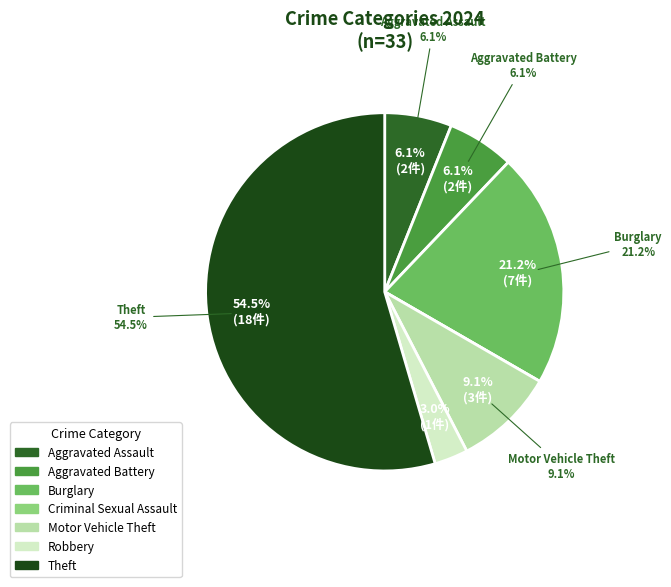

Is the sum of Motor Vehicle Theft and Burglary greater than half?

No